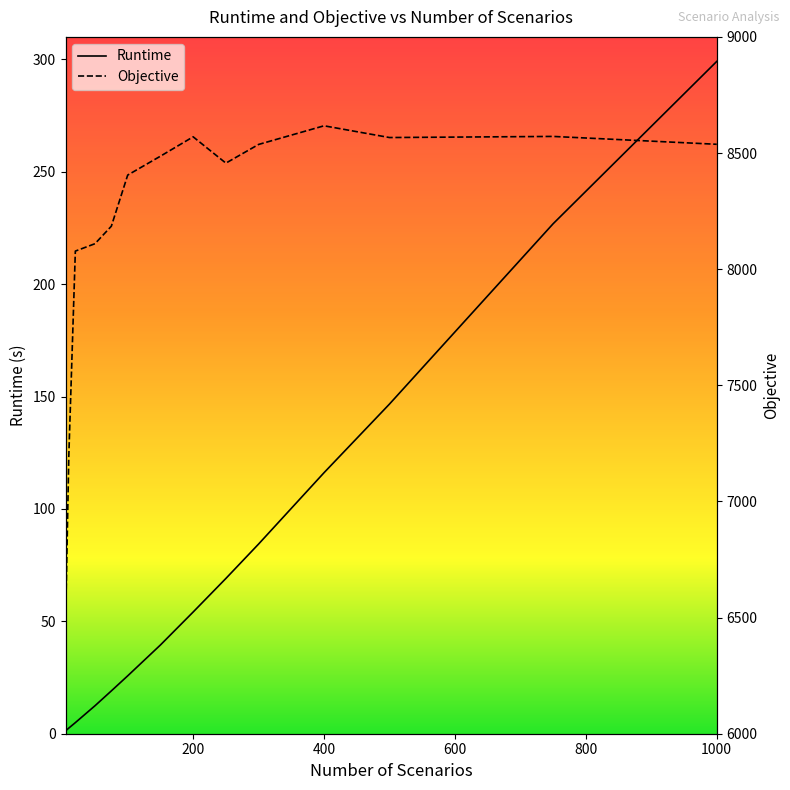

How many values in the Runtime series exceed 54?

7